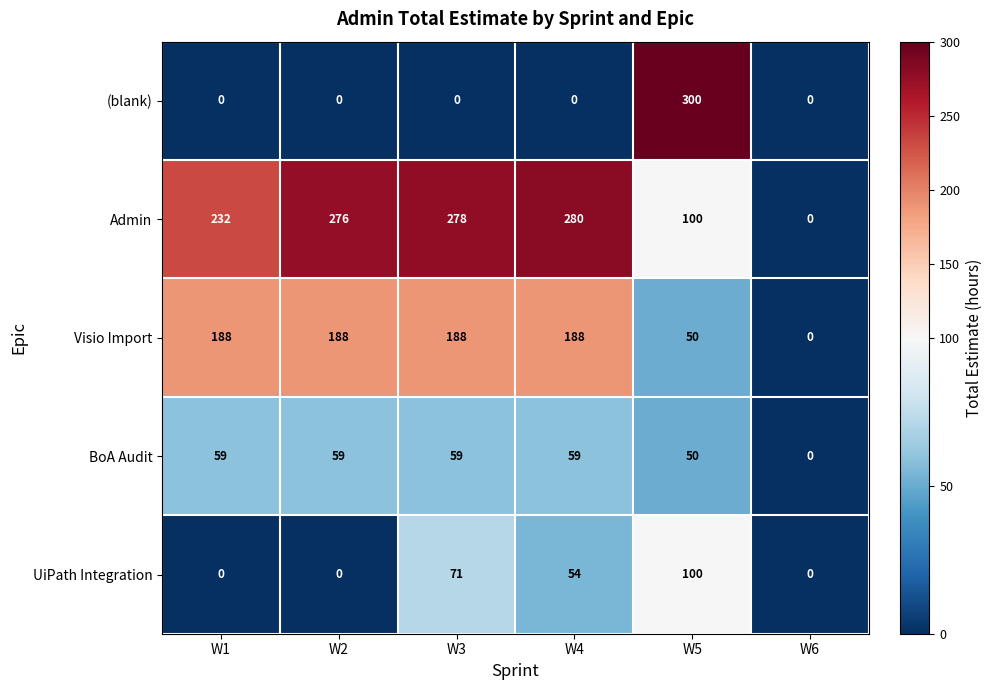

Which series has the largest total across all categories?

Admin